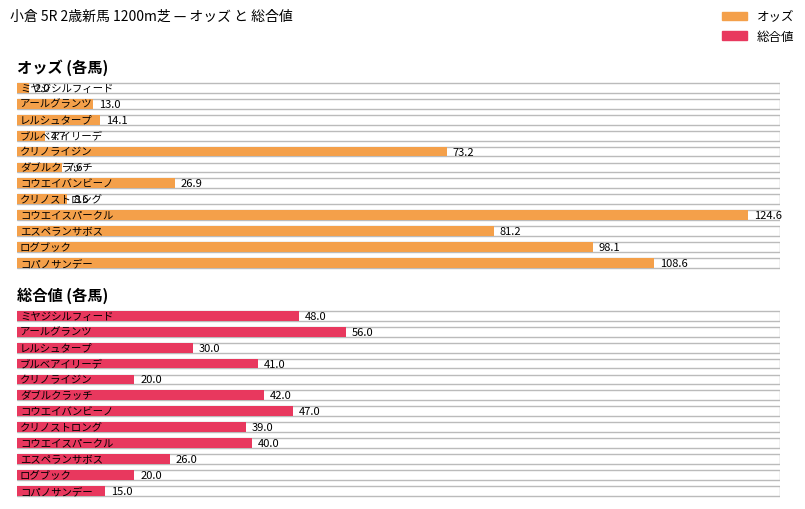

Which category has the lowest value across all series?

ミヤジシルフィード